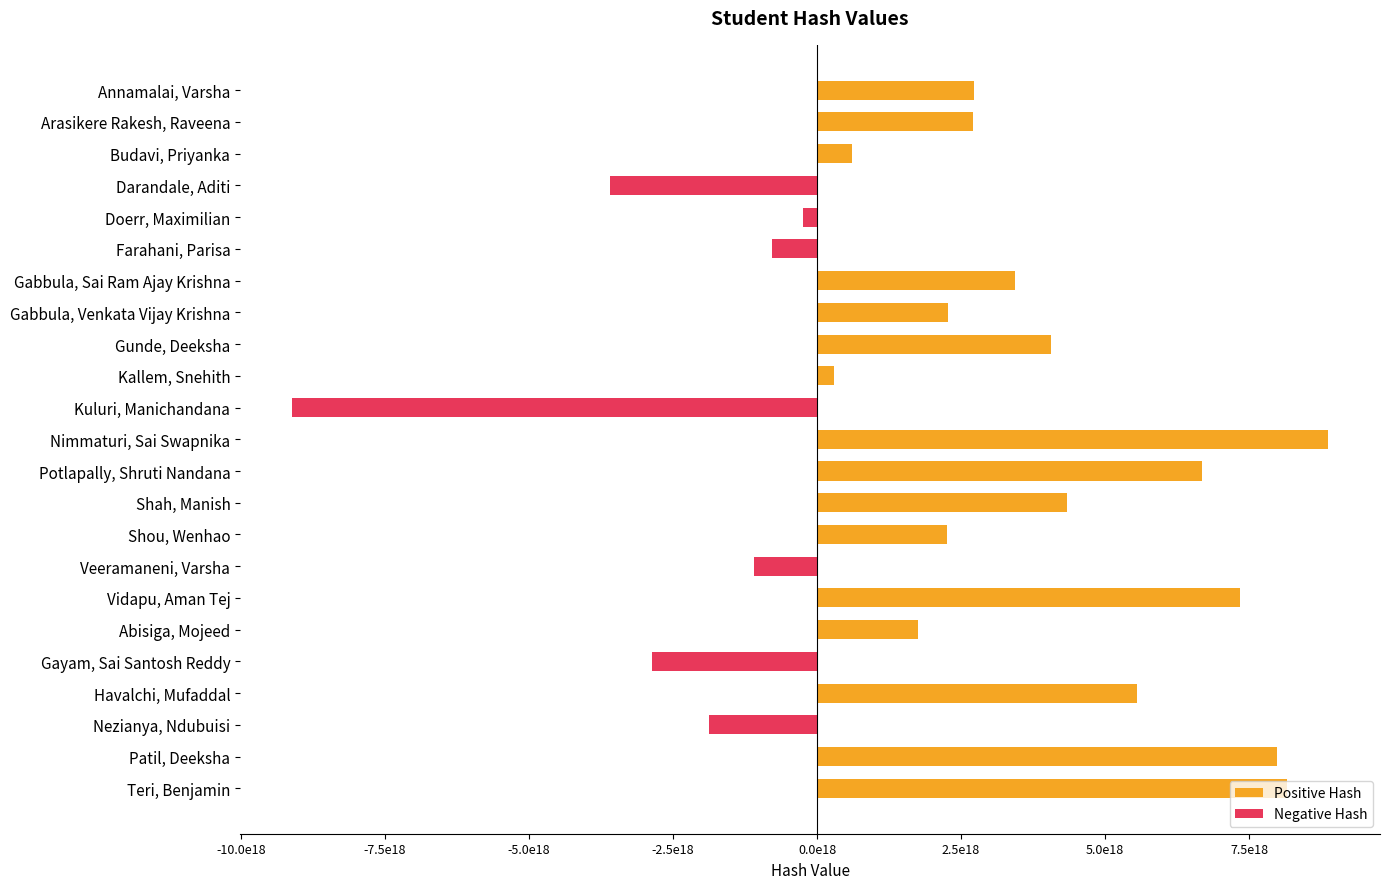

What are all the series names shown in the legend?

Positive Hash, Negative Hash